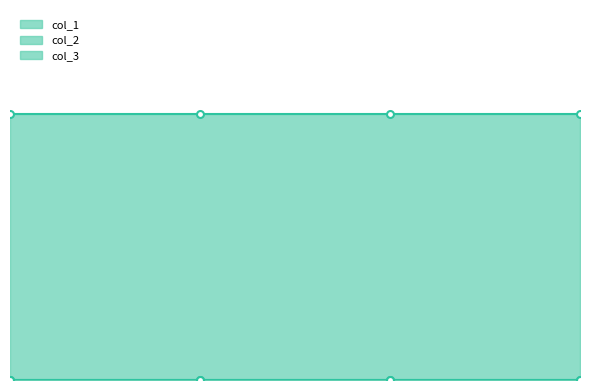

How many lines are shown in the chart?

3